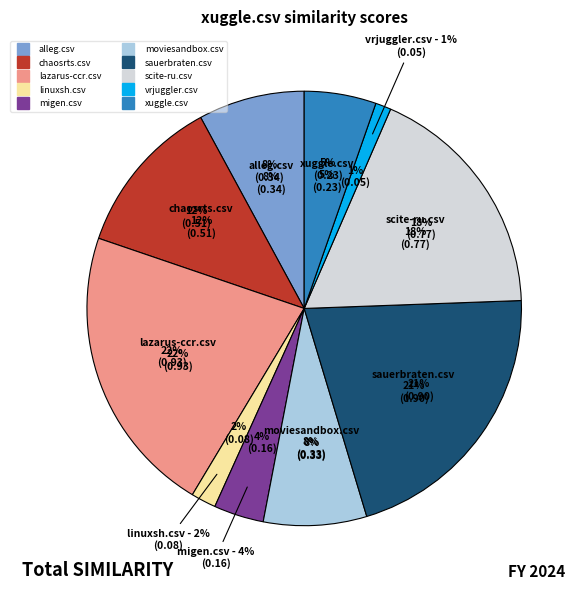

Is sauerbraten.csv the majority of the pie?

No